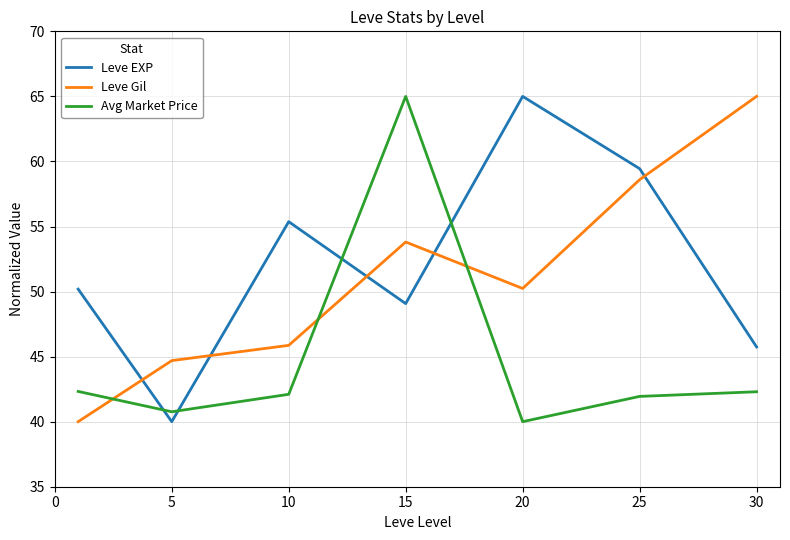

What is the sum of all Leve Gil values?

358.2